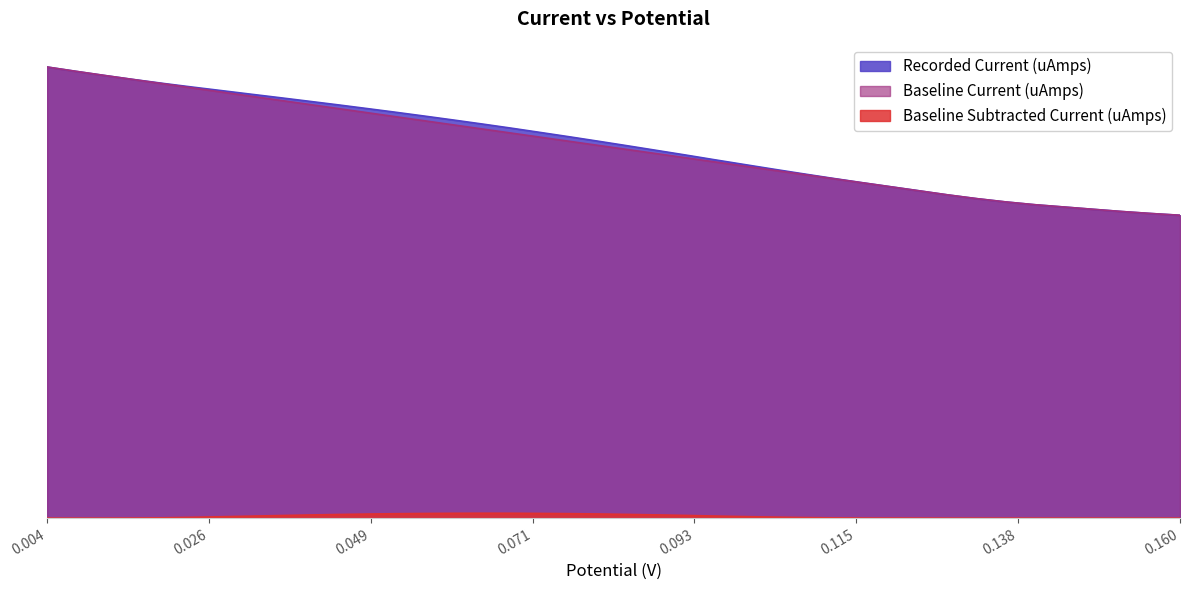

What are all the series names shown in the legend?

Recorded Current (uAmps), Baseline Current (uAmps), Baseline Subtracted Current (uAmps)